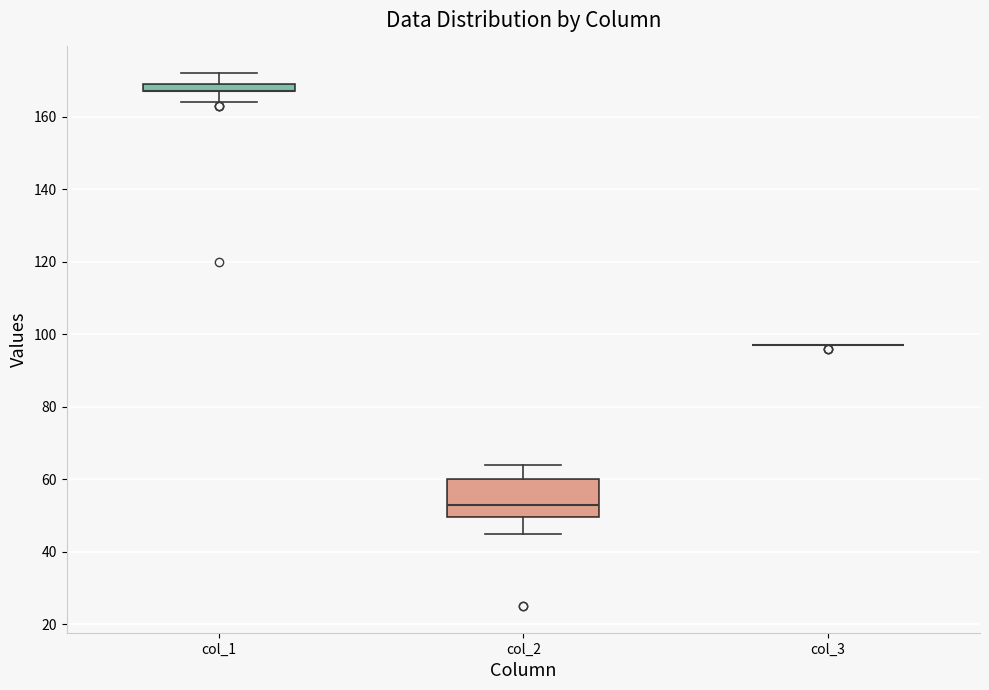

Which box is the tallest, from its lower edge to its upper edge?

col_2